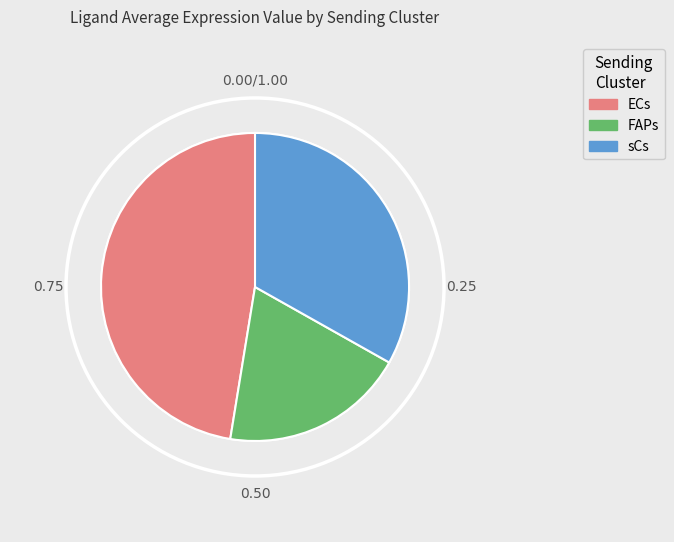

Is there any slice that represents more than half of the pie?

No